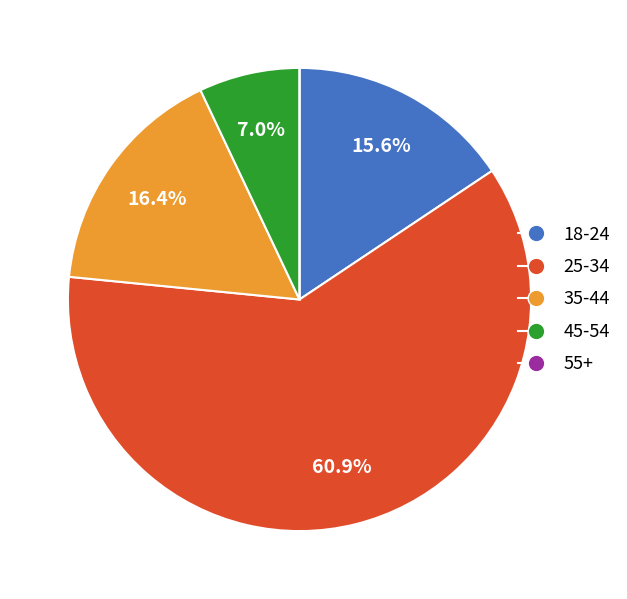

Is the sum of 45-54 and 25-34 greater than half?

Yes